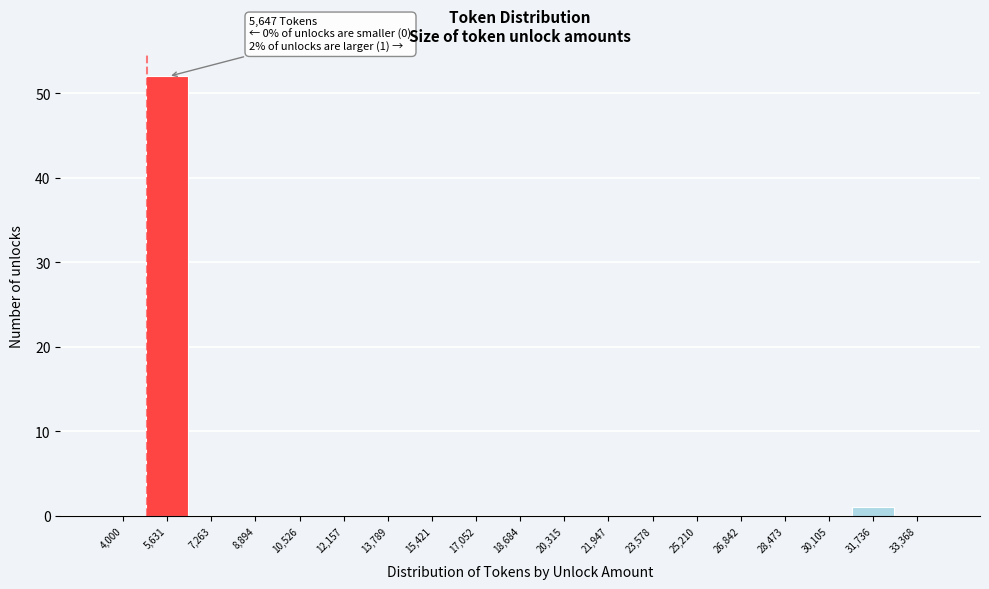

Reading left to right, what are all the values shown in this chart?

4,000=0	5,631=52	7,263=0	8,894=0	10,526=0	12,157=0	13,789=0	15,421=0	17,052=0	18,684=0	20,315=0	21,947=0	23,578=0	25,210=0	26,842=0	28,473=0	30,105=0	31,736=1	33,368=0